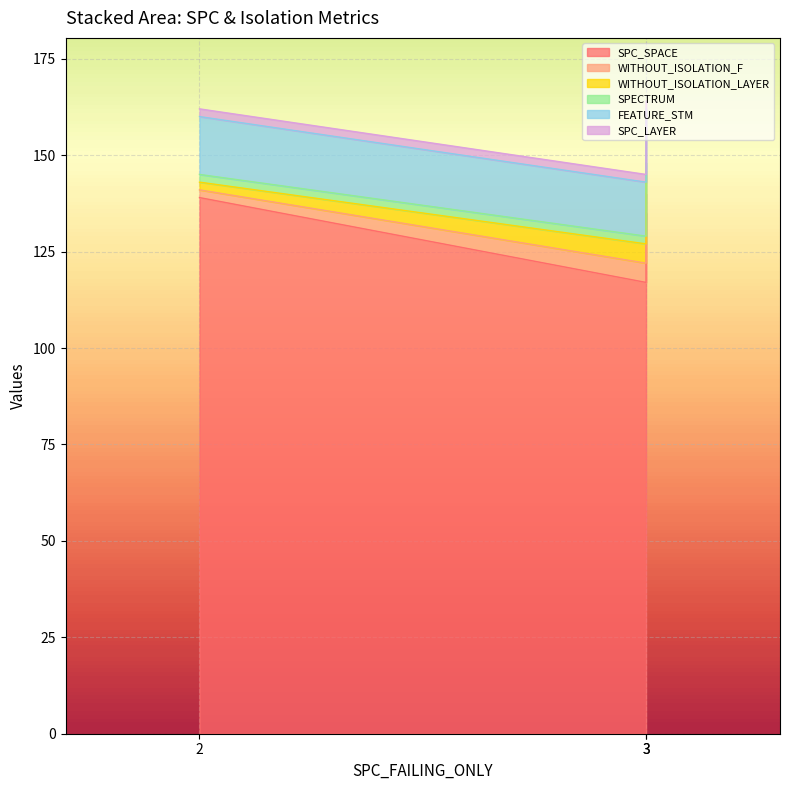

Which series has the largest total across all categories?

SPC_SPACE